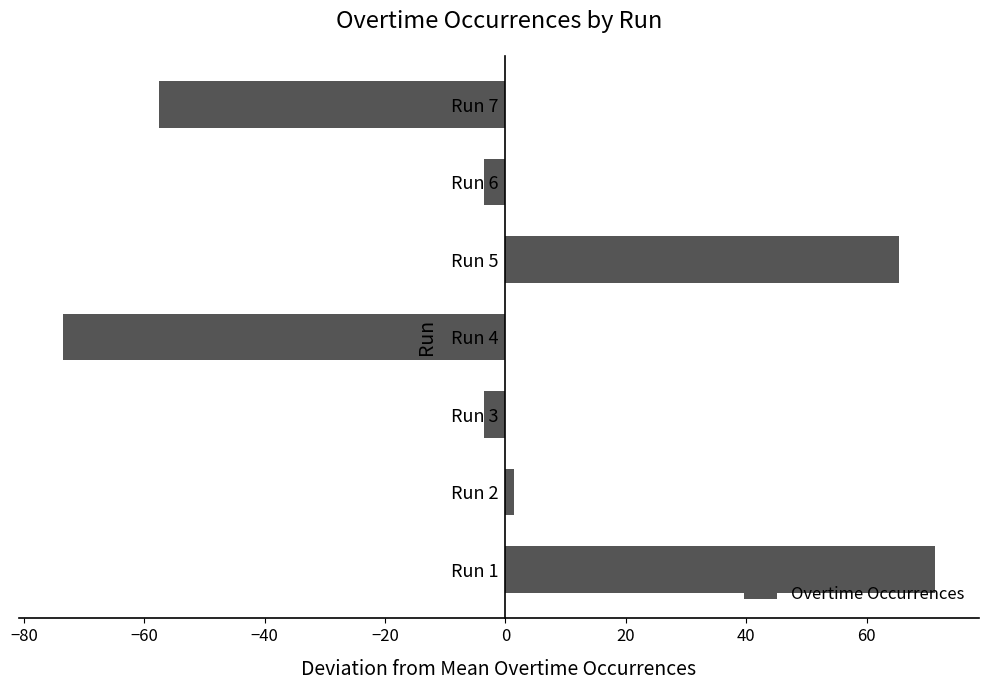

Which label corresponds to the smallest value in the chart?

Run 4